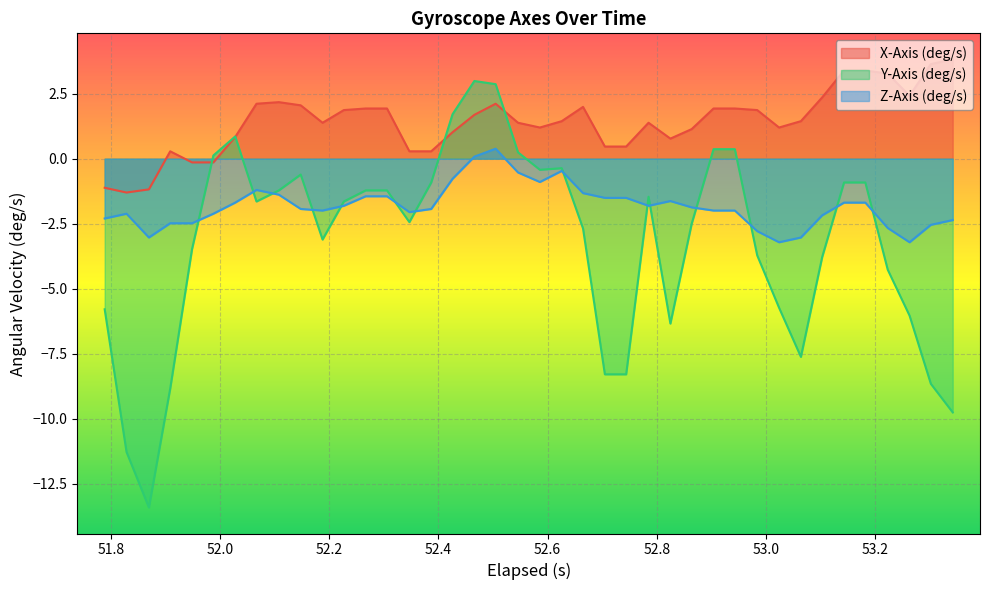

Which series has the widest spread of values?

Y-Axis (deg/s)